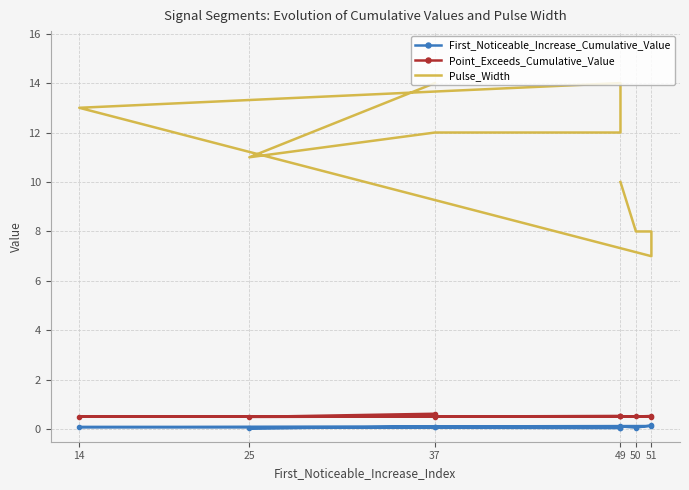

At how many categories does at least one series exceed 13?

2